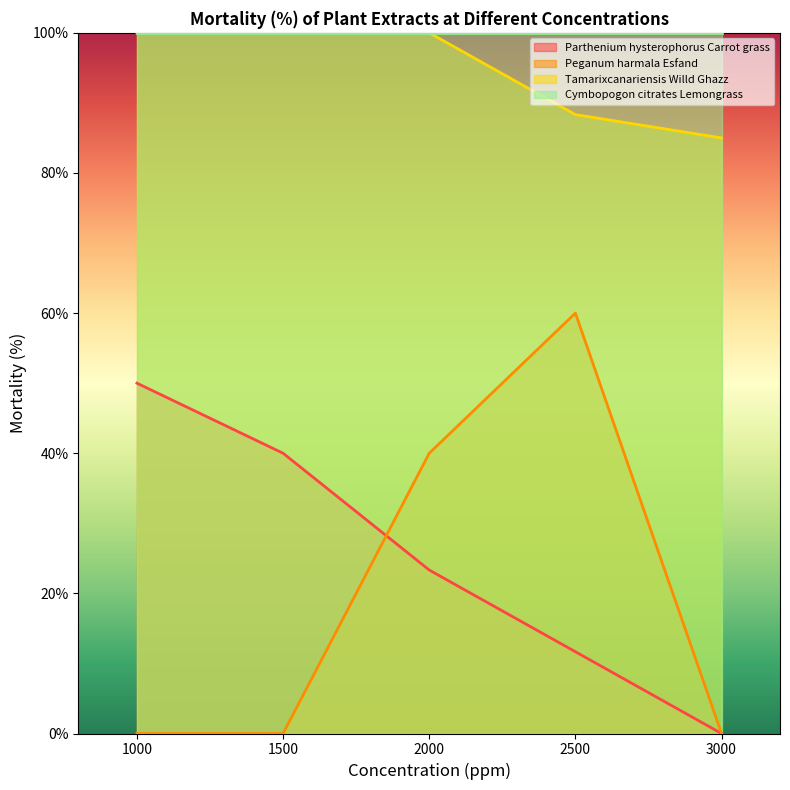

What is the sum of all Parthenium hysterophorus Carrot grass values?

125.0